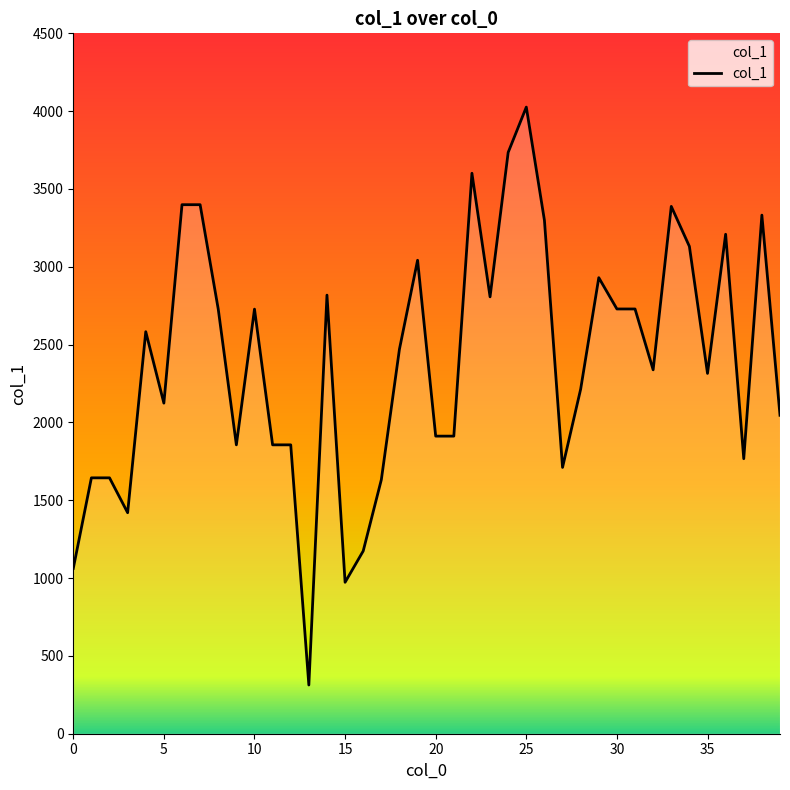

What is the smallest value displayed?

313